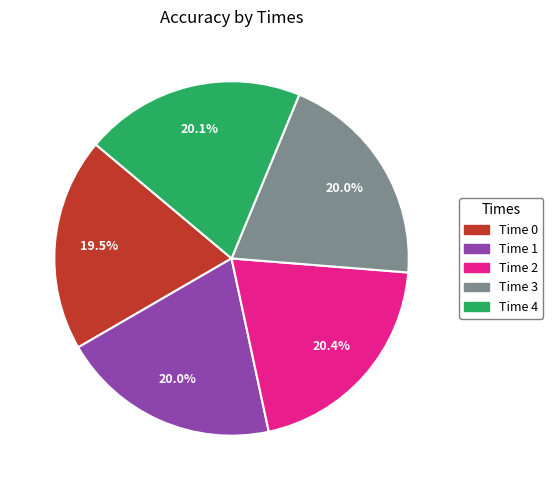

Which has a higher value, Time 4 or Time 0?

Time 4